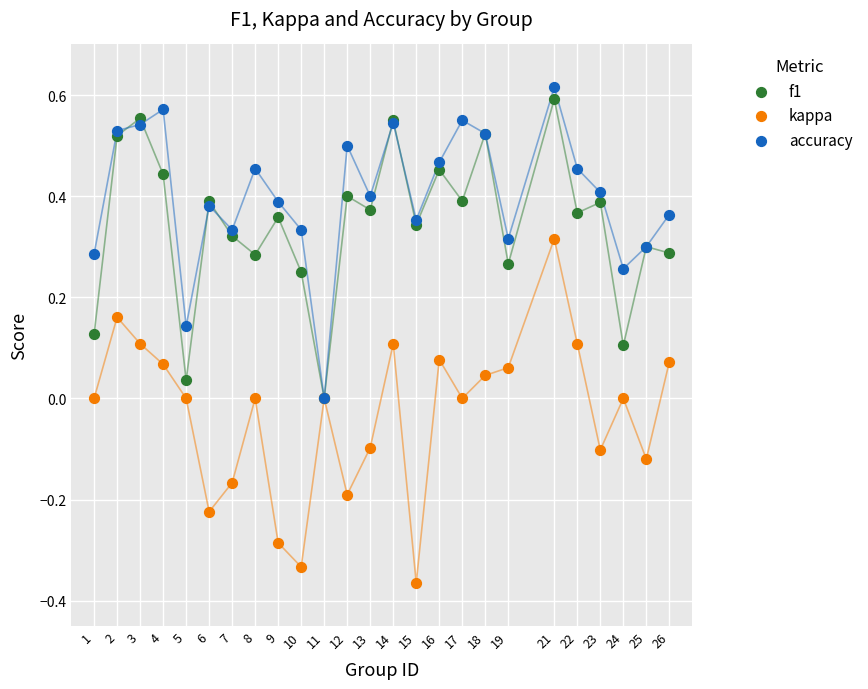

Which series has the largest Y range (max minus min)?

kappa